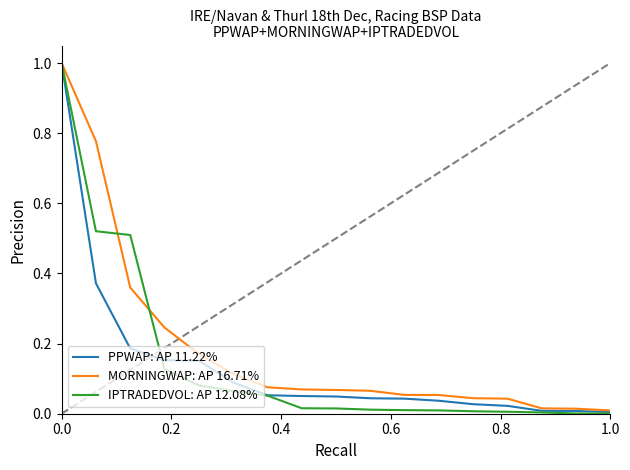

What is the highest value of the PPWAP: AP 11.22% series?

1.0